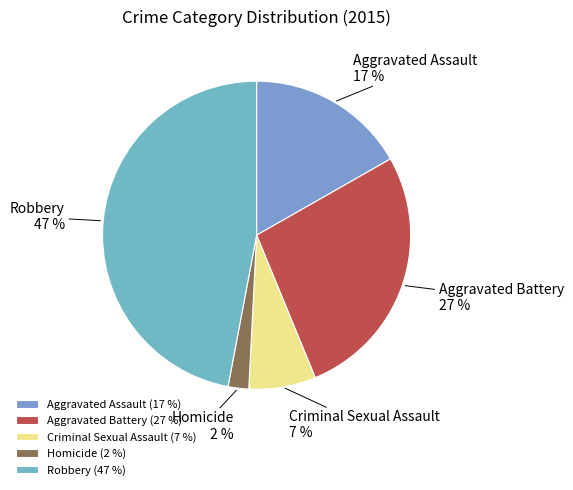

To the nearest percent, what is the combined percentage of Homicide and Aggravated Battery?

29%